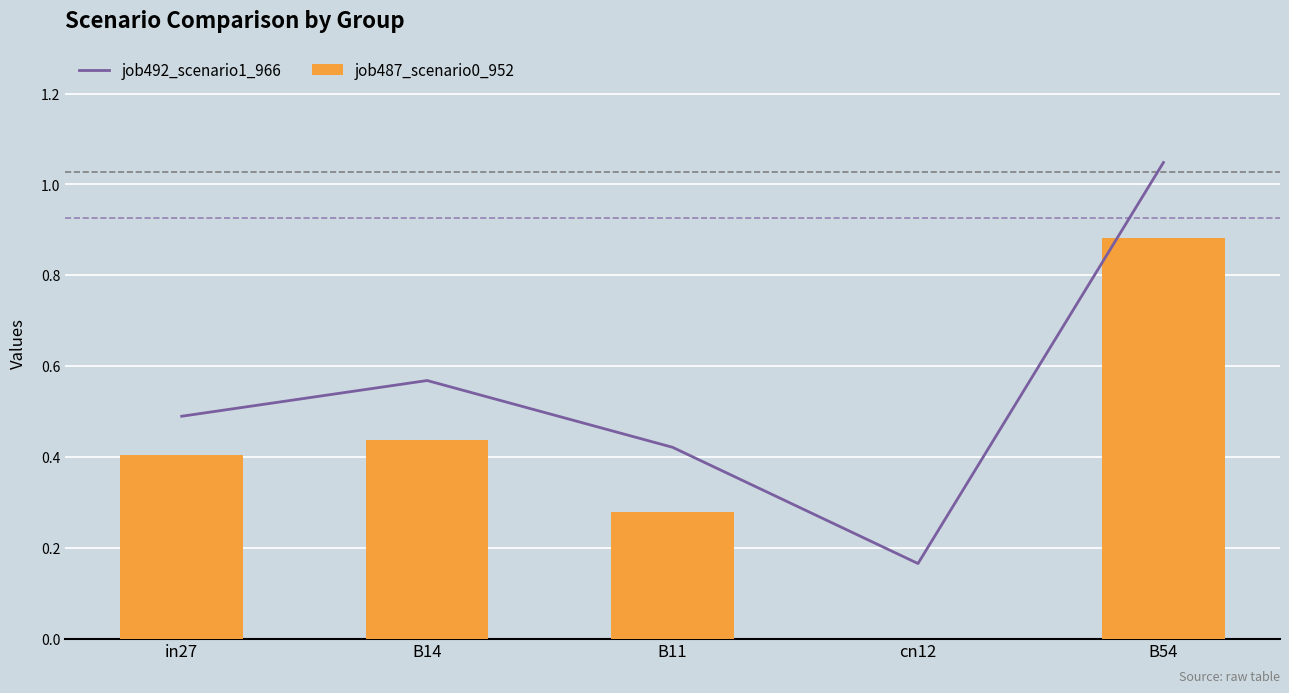

Is it true that job492_scenario1_966 equals 0.6 at B14?

True